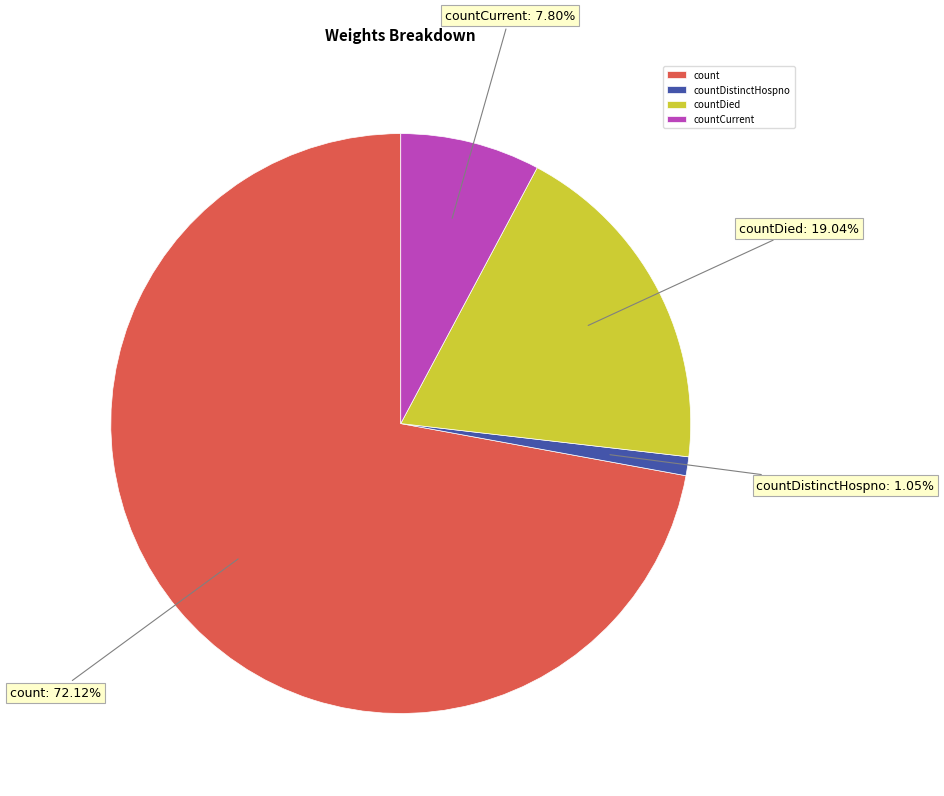

Is it true that countDistinctHospno is 1% of the pie?

True